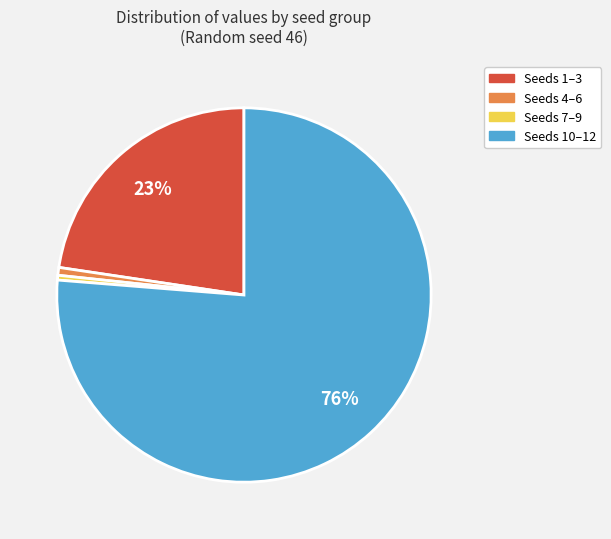

Between Seeds 10–12 and Seeds 1–3, which is larger?

Seeds 10–12